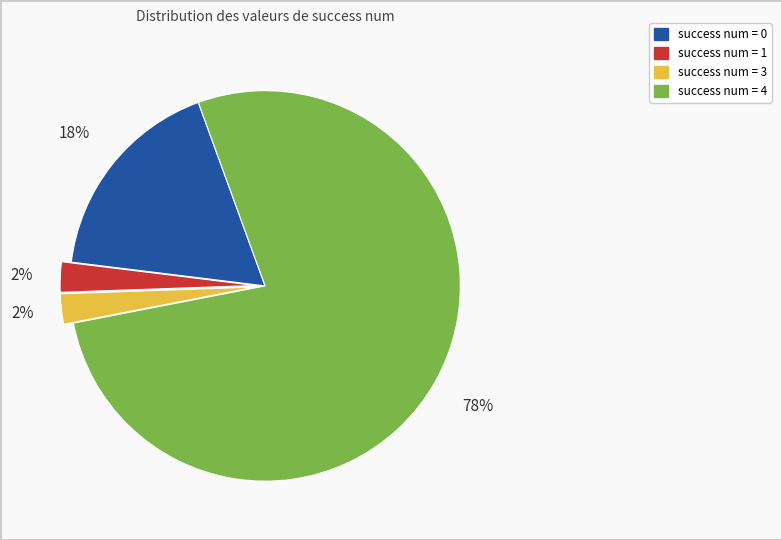

Is there any slice that represents more than half of the pie?

Yes